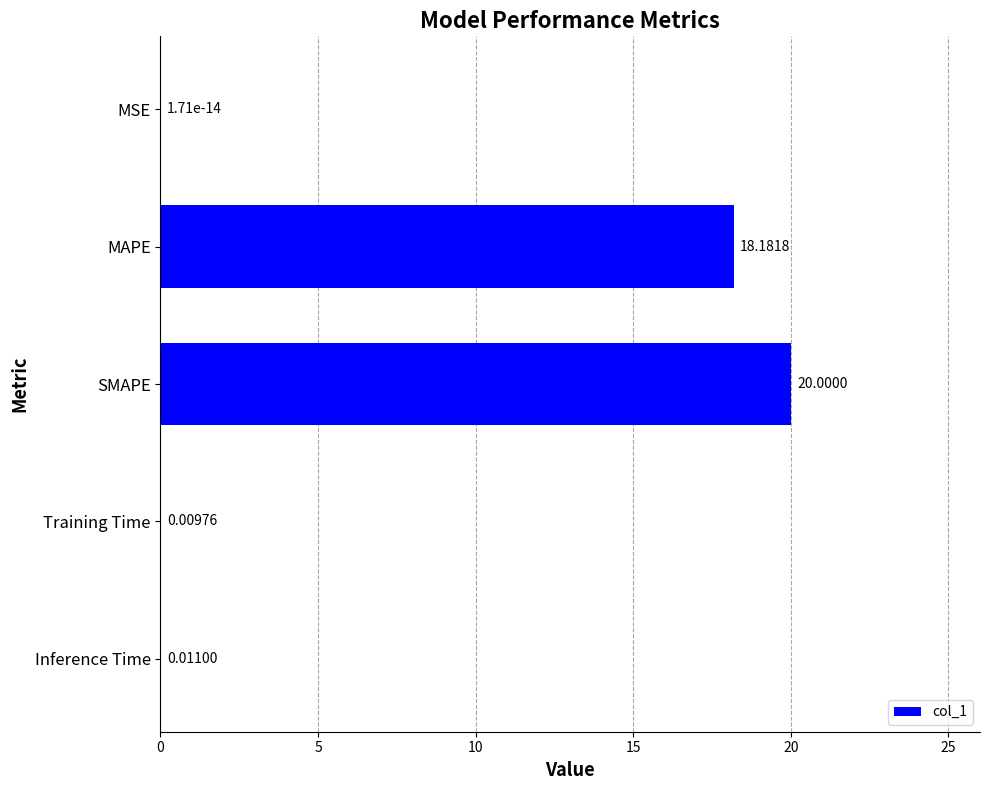

What is the sum of all values?

38.2